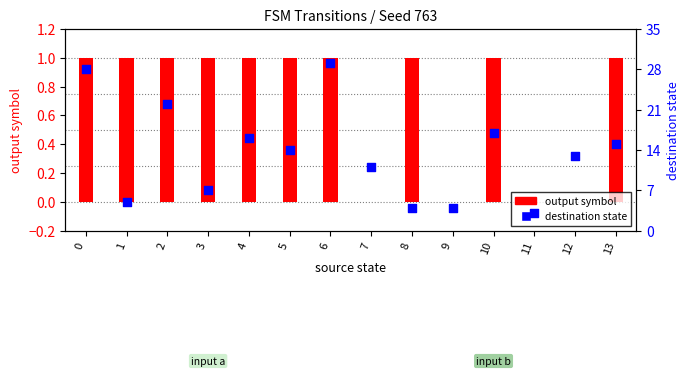

Which series reaches the maximum Y coordinate?

destination state